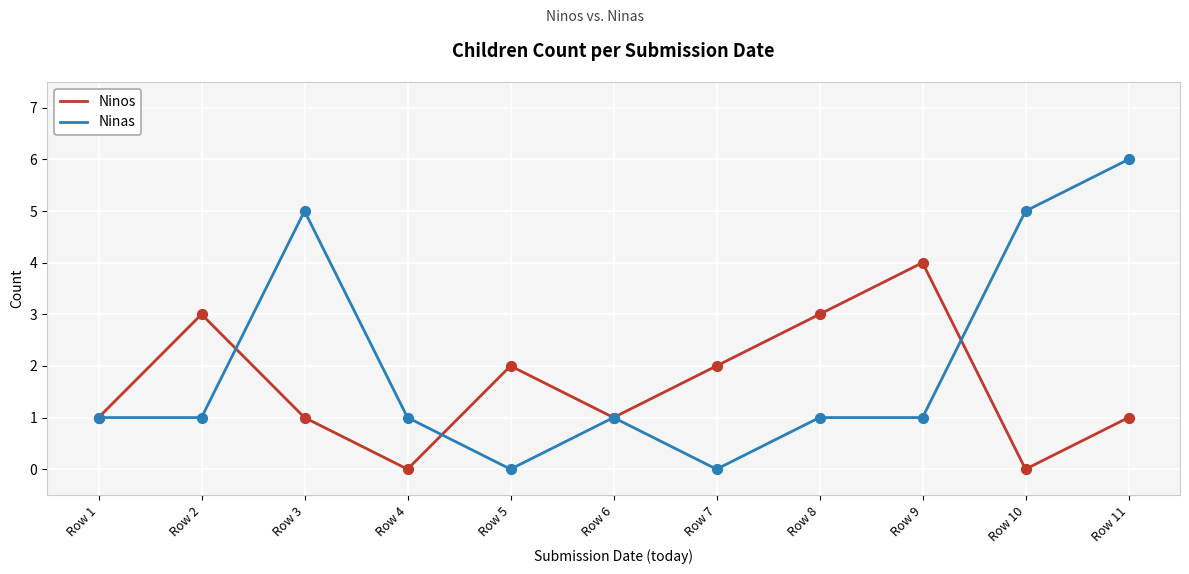

What is the spread (max minus min) of values at Row 11?

5